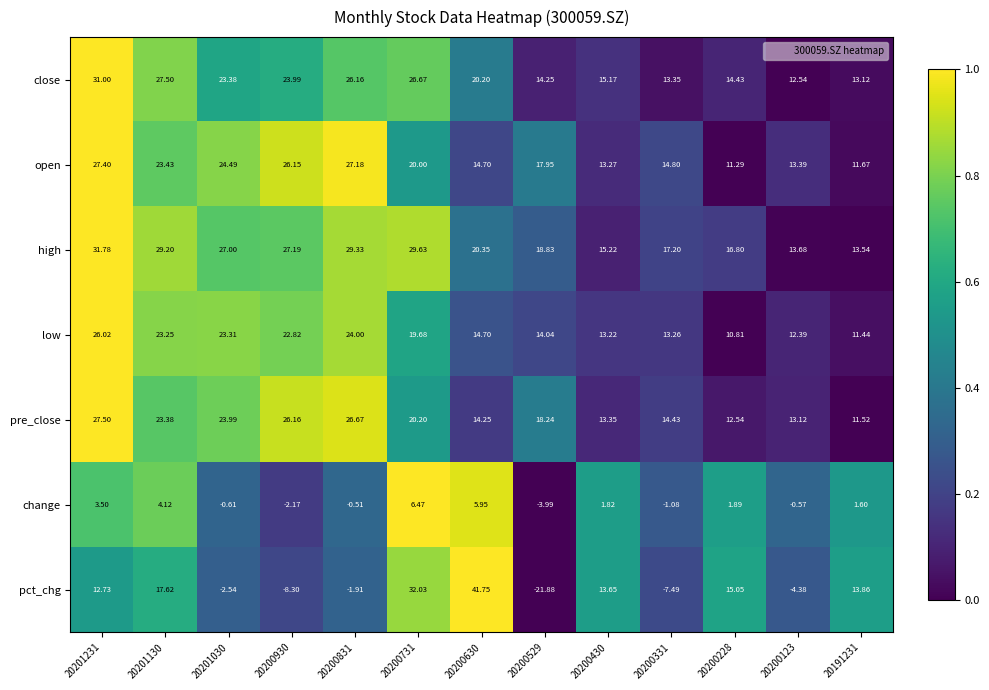

Which series has the largest total across all categories?

high